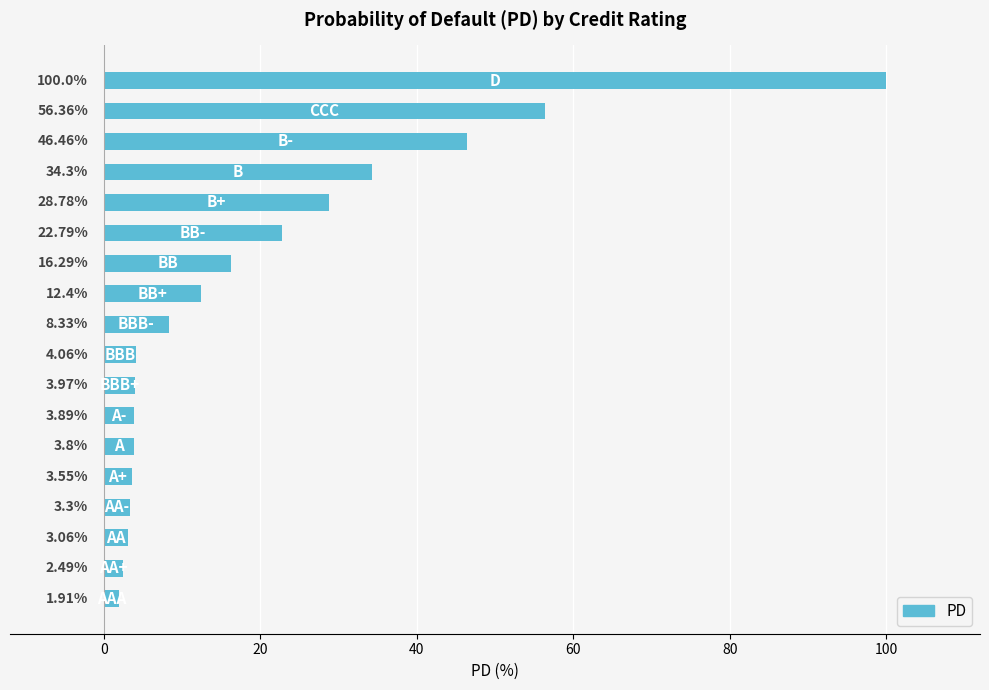

What is the sum of all values?

355.7